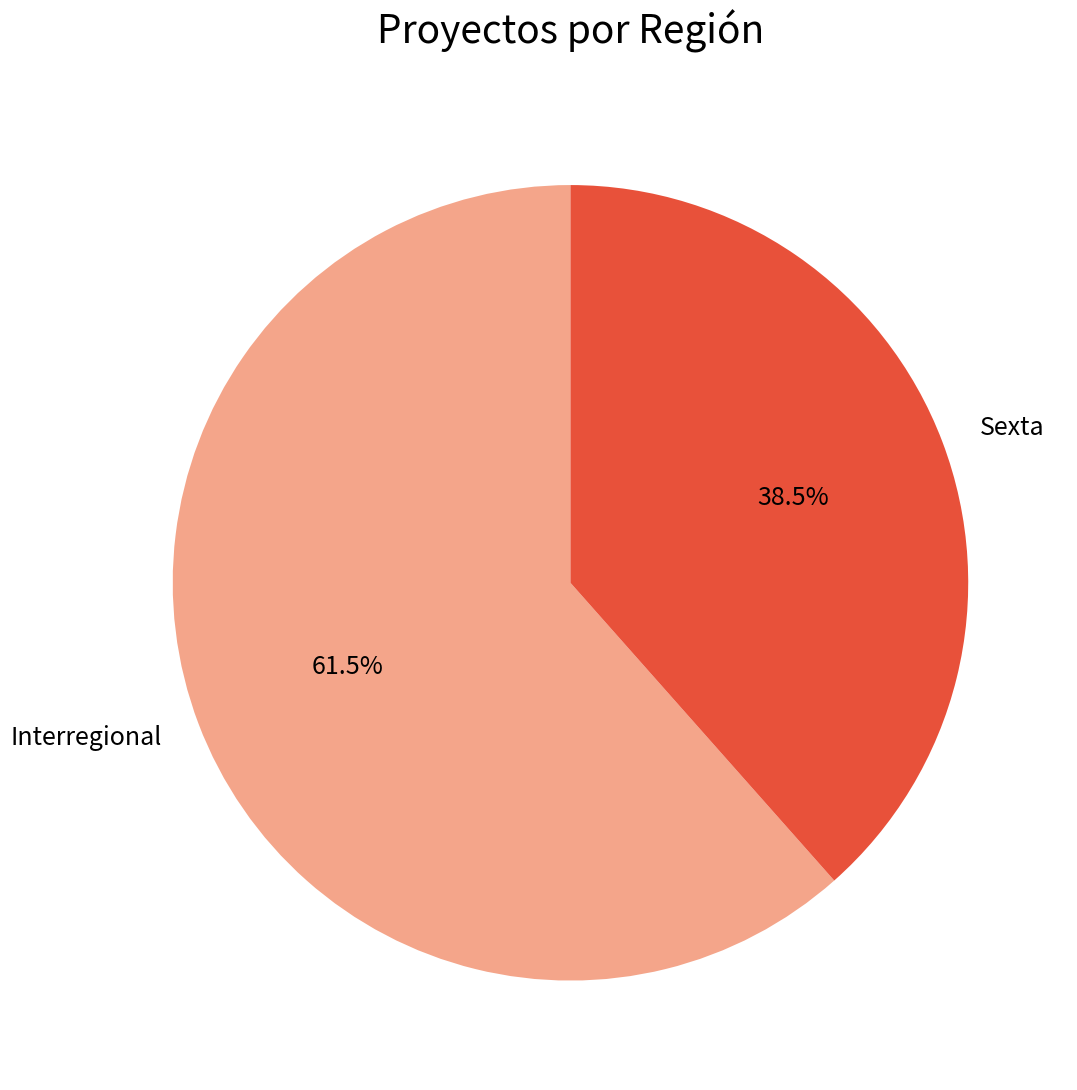

To the nearest percent, what is the average slice percentage?

50%